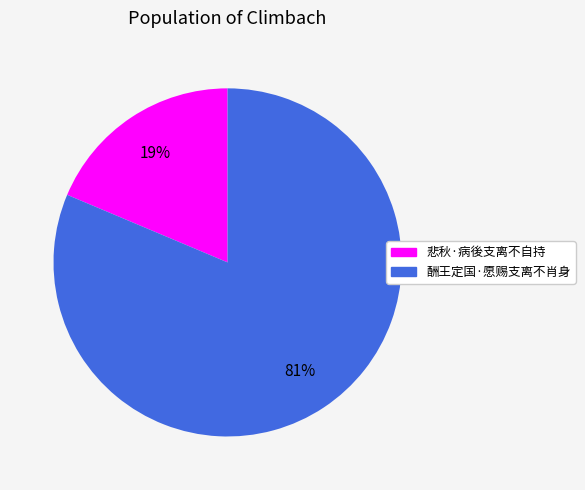

Which category has the smallest portion of the pie?

悲秋·病後支离不自持